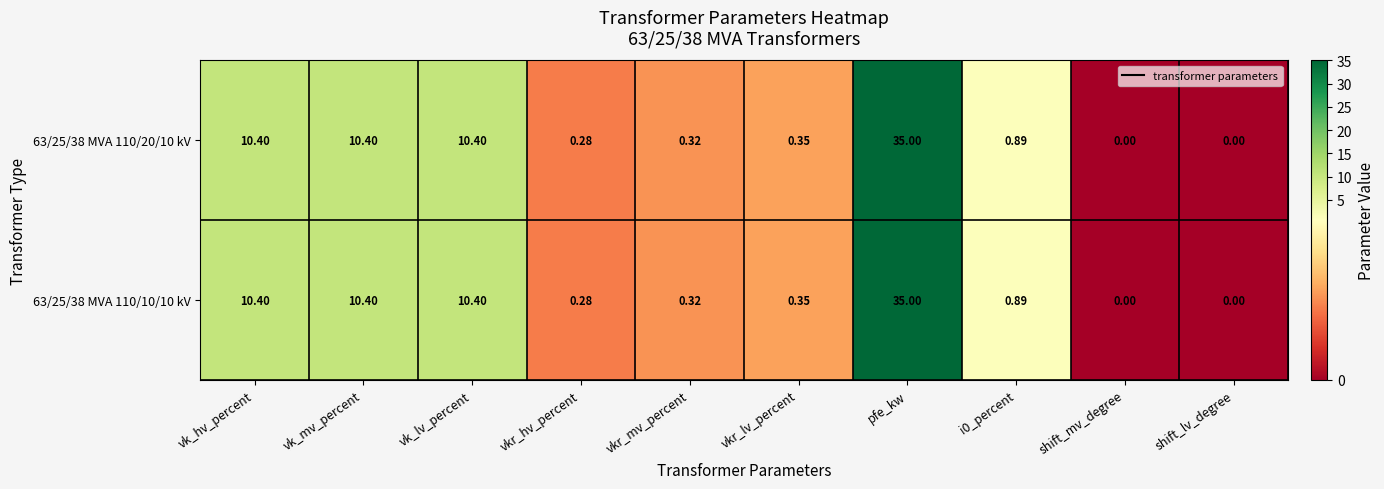

Which label corresponds to the largest value in the chart?

pfe_kw